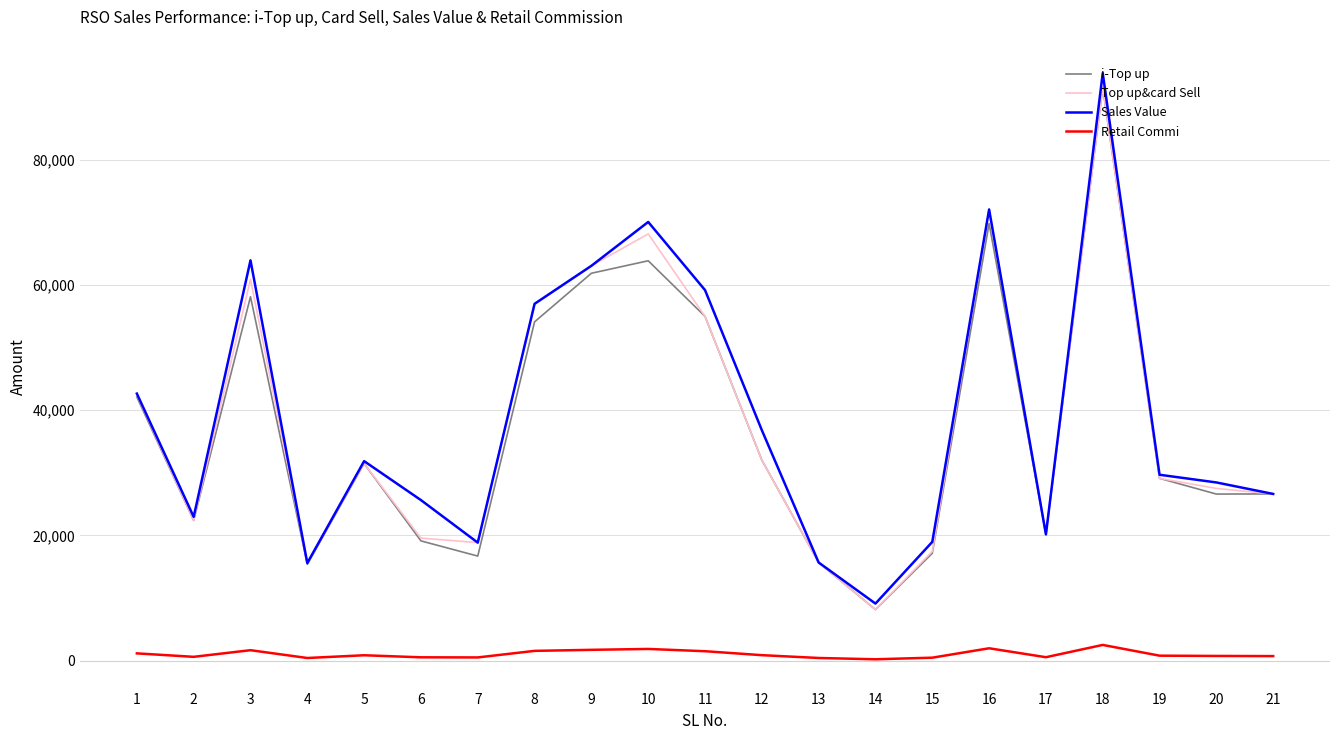

How many interior local valleys does the Top up&card Sell series have?

5